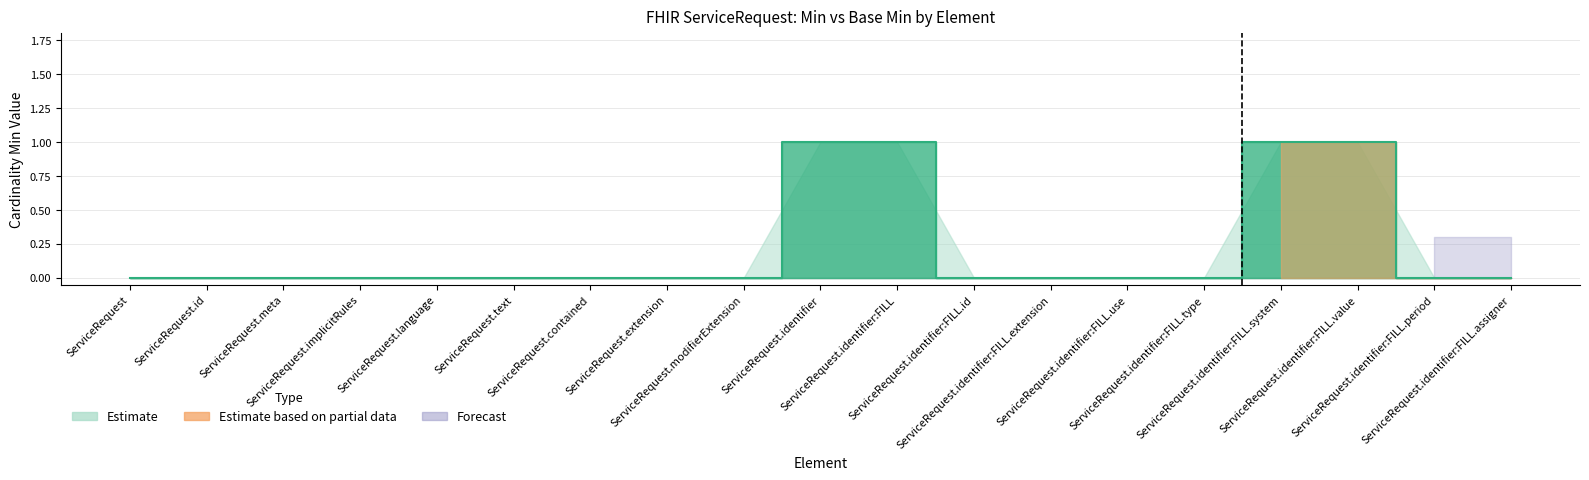

Rank the categories by value from highest to lowest.

ServiceRequest.identifier, ServiceRequest.identifier:FILL, ServiceRequest.identifier:FILL.system, ServiceRequest.identifier:FILL.value, ServiceRequest, ServiceRequest.id, ServiceRequest.meta, ServiceRequest.implicitRules, ServiceRequest.language, ServiceRequest.text, ServiceRequest.contained, ServiceRequest.extension, ServiceRequest.modifierExtension, ServiceRequest.identifier:FILL.id, ServiceRequest.identifier:FILL.extension, ServiceRequest.identifier:FILL.use, ServiceRequest.identifier:FILL.type, ServiceRequest.identifier:FILL.period, ServiceRequest.identifier:FILL.assigner